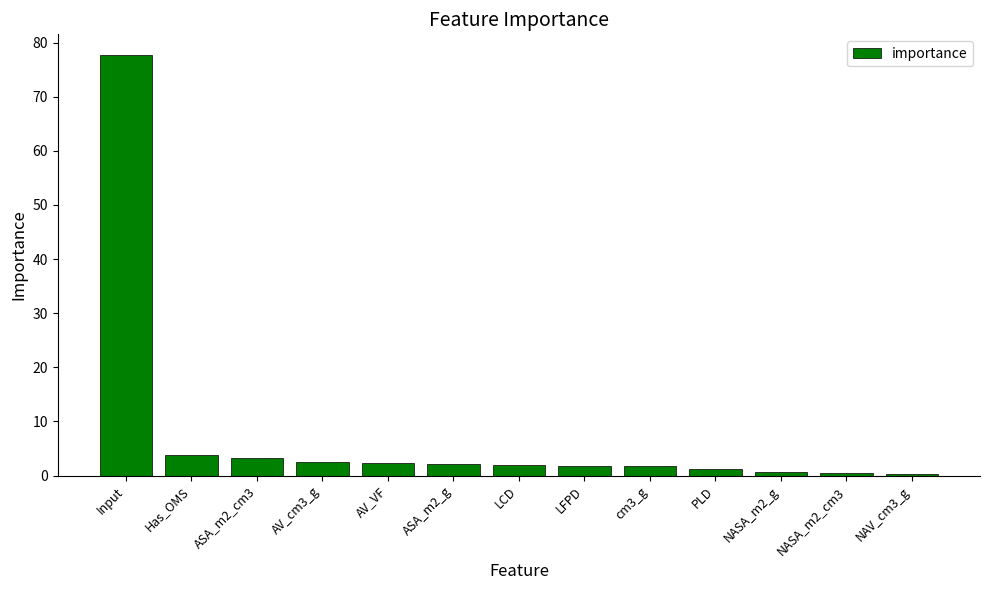

What is the sum of all values?

100.0